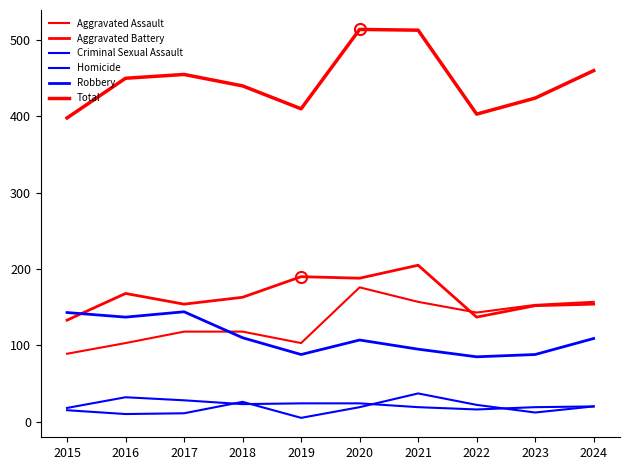

The Aggravated Assault series shows 123 at 2015. True or false?

False